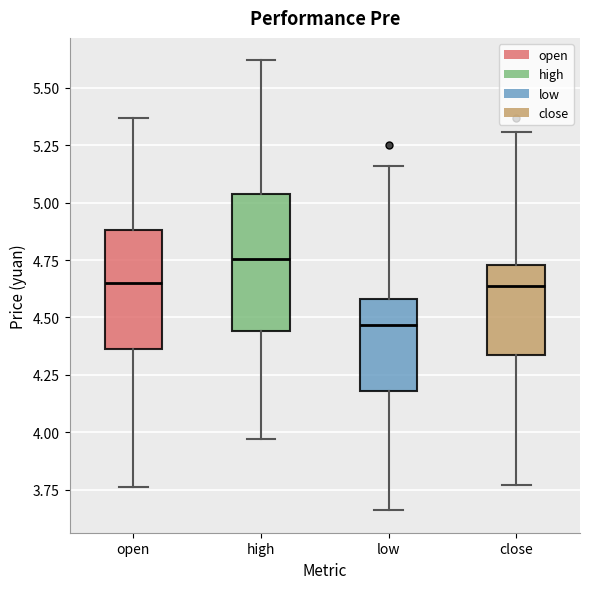

Reading left to right, read every box against the y-axis: the position of its median line, the range the box covers, and the ends of its whiskers. The values are not printed on the chart, so give them approximately, as read against the axis.

open: median 4.65, box 4.35 to 4.90, whiskers 3.75 to 5.35
high: median 4.75, box 4.45 to 5.05, whiskers 3.95 to 5.60
low: median 4.45, box 4.20 to 4.60, whiskers 3.65 to 5.15
close: median 4.65, box 4.35 to 4.75, whiskers 3.75 to 5.30